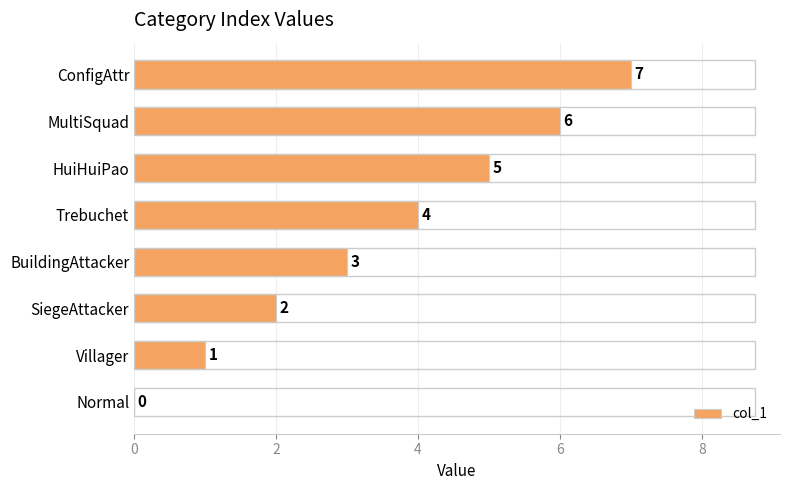

What is the greatest value displayed?

7